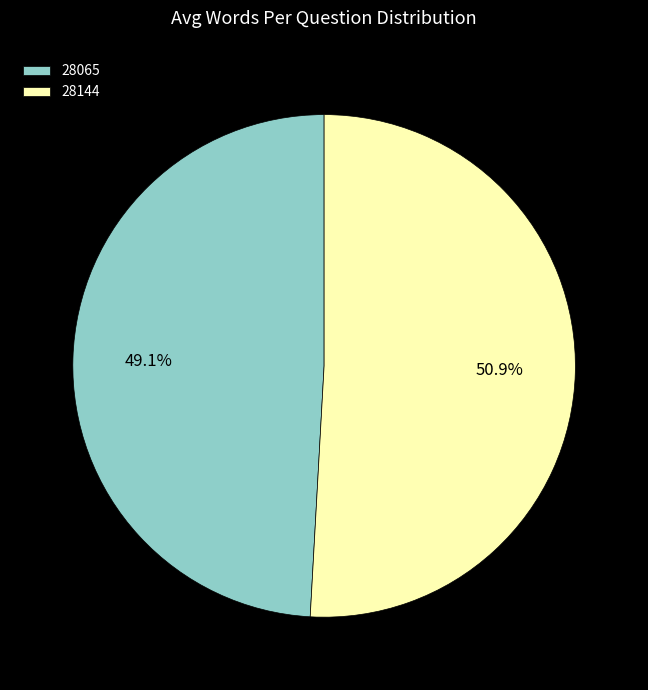

To the nearest percent, what is the difference between the 28144 and 28065 slice percentages?

2%